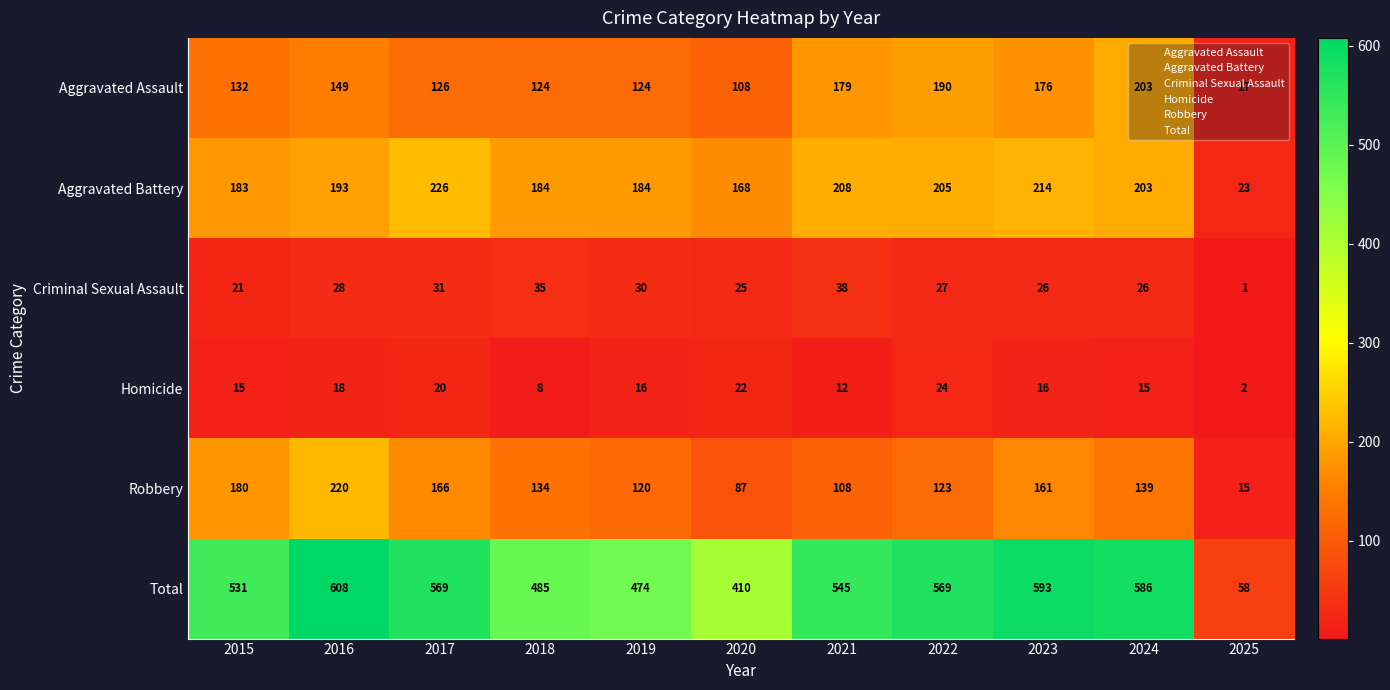

At 2022, list the series in order from largest to smallest.

Total, Aggravated Battery, Aggravated Assault, Robbery, Criminal Sexual Assault, Homicide